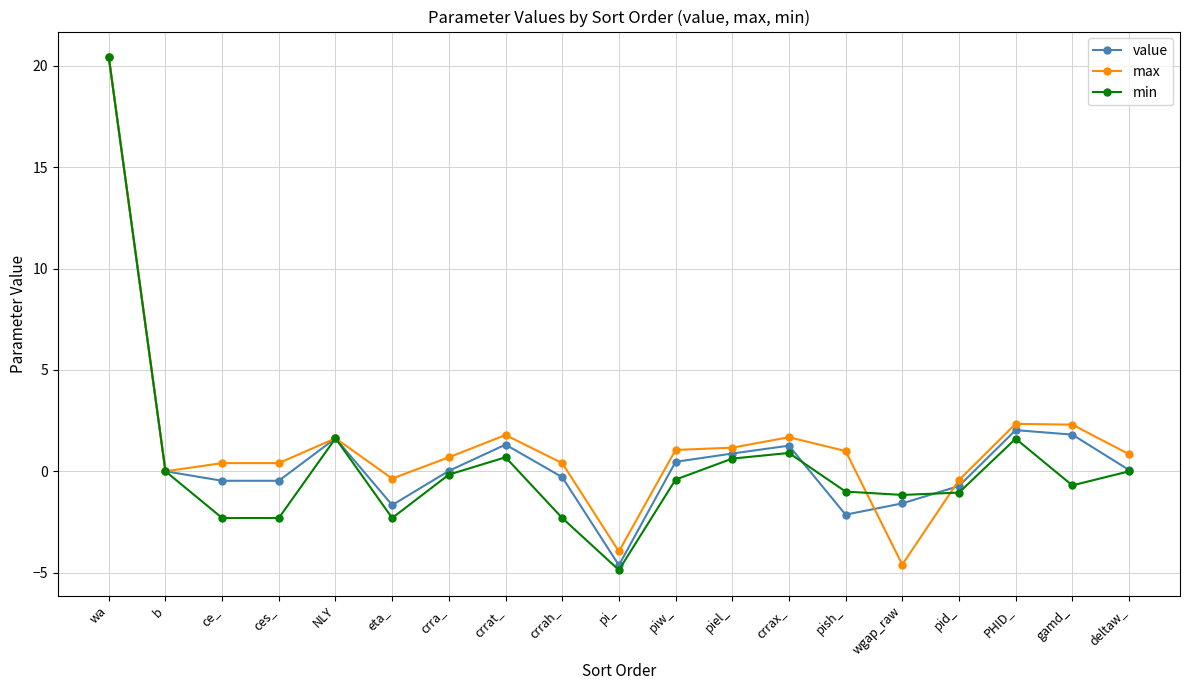

Which series changed the most between crrah_ and crrax_?

min